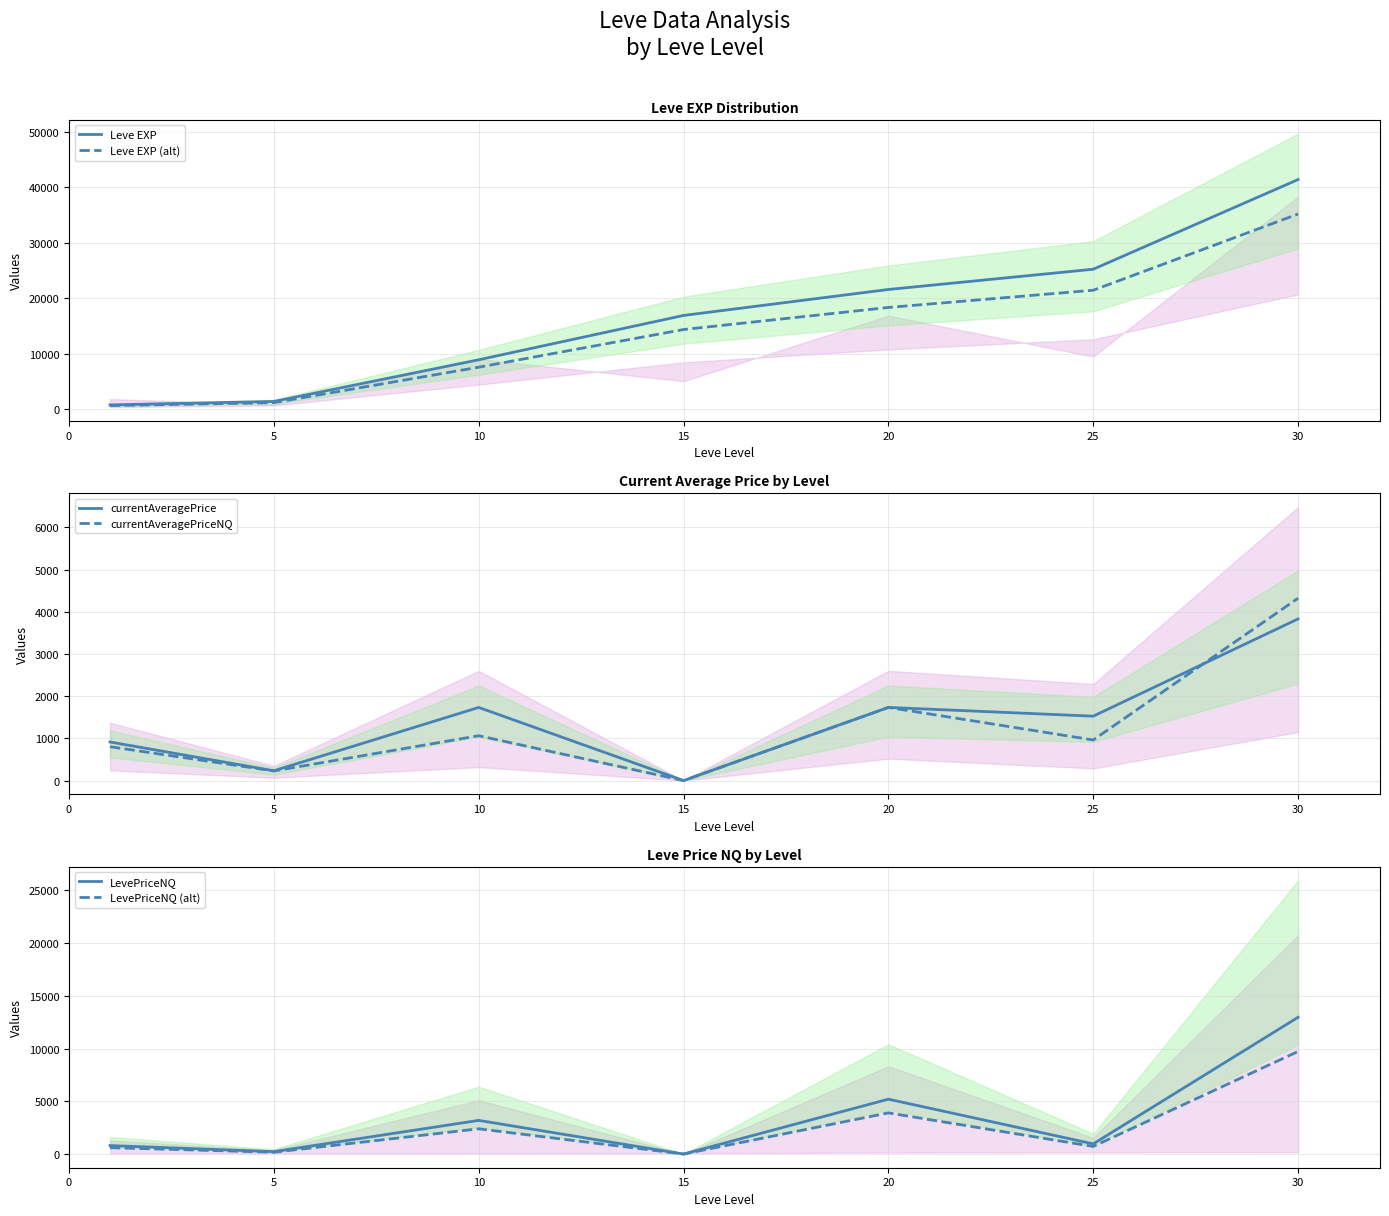

Does the chart have visible grid lines?

Yes